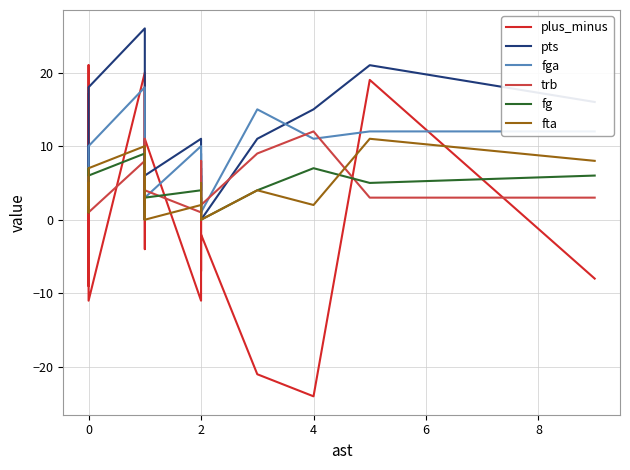

Count the number of data series in this chart.

6